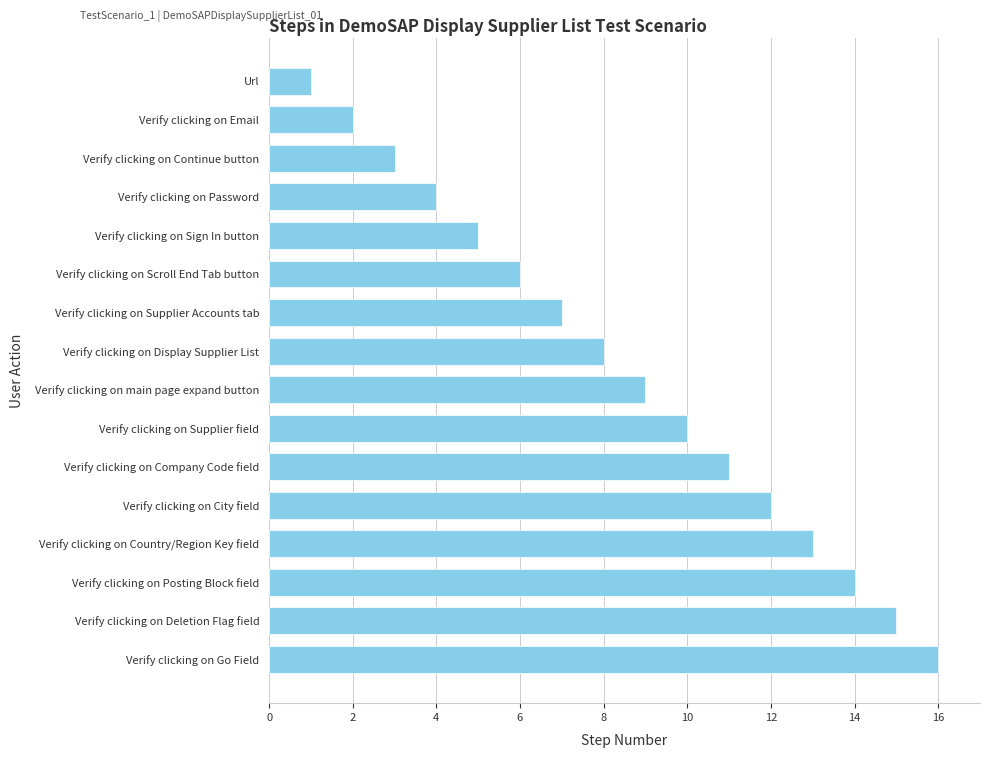

Count the number of categories in the chart.

16